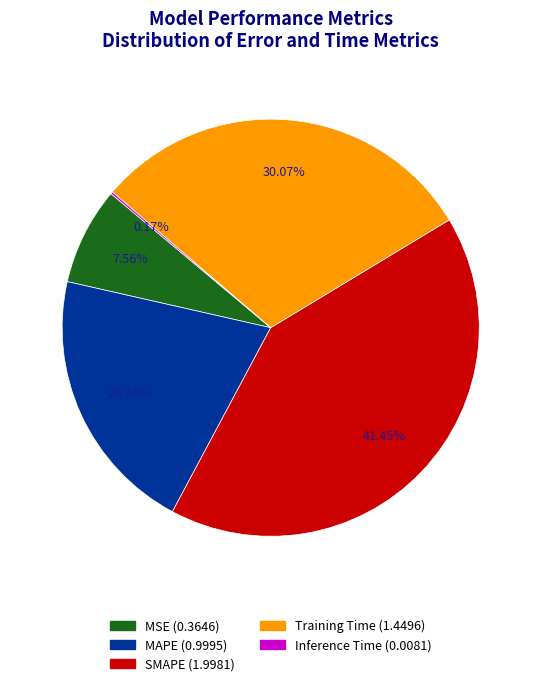

Does Inference Time account for over 50% of the chart?

No